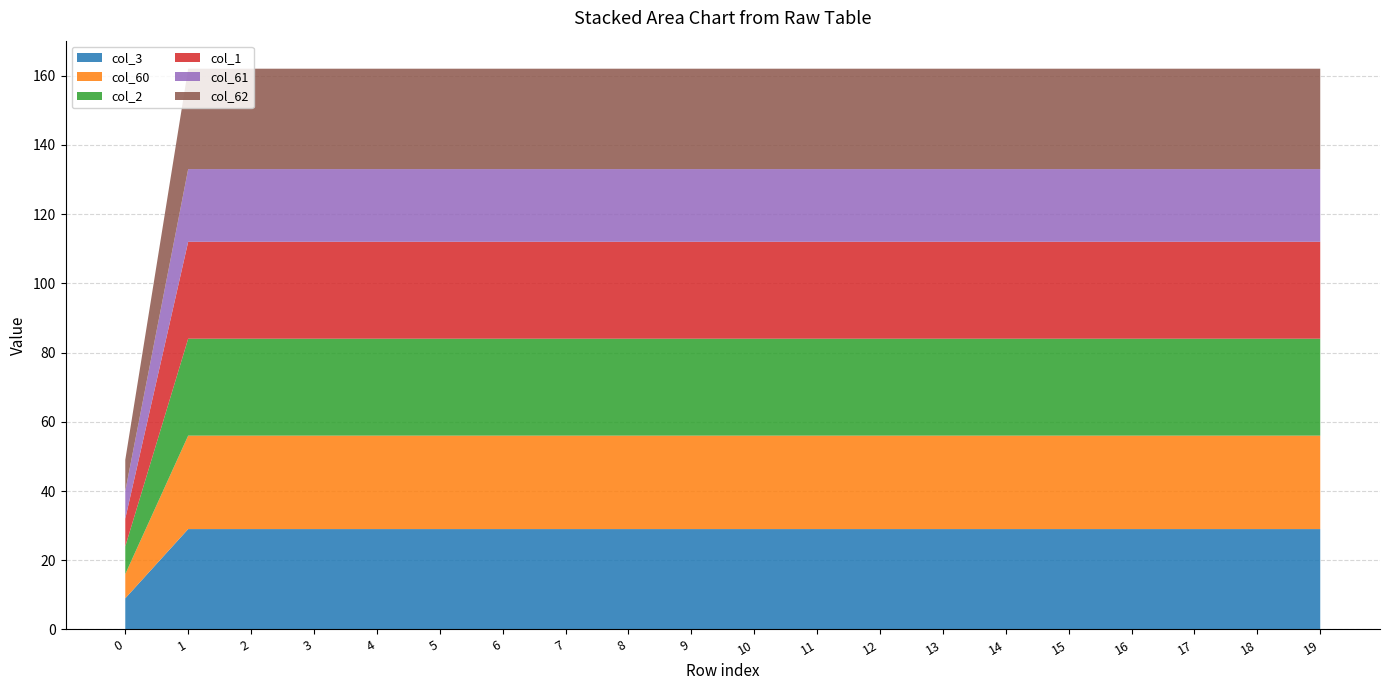

What is the value of the col_62 point at the 19th from the left?

29